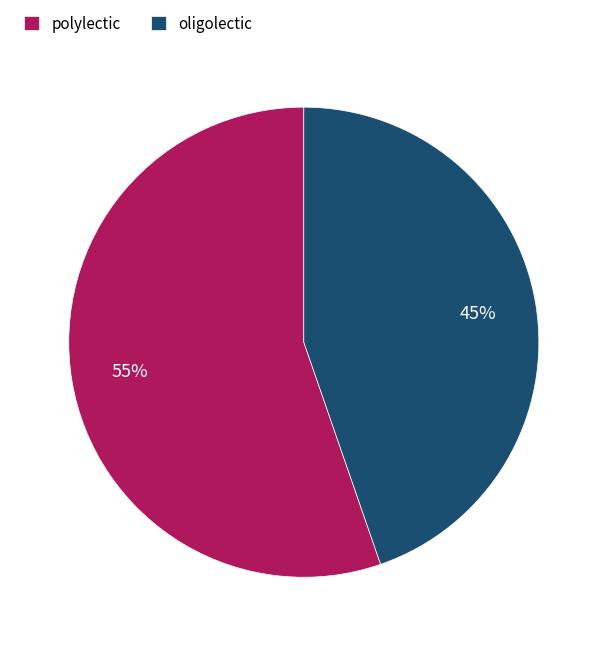

True or false: oligolectic accounts for 60% of the total.

False